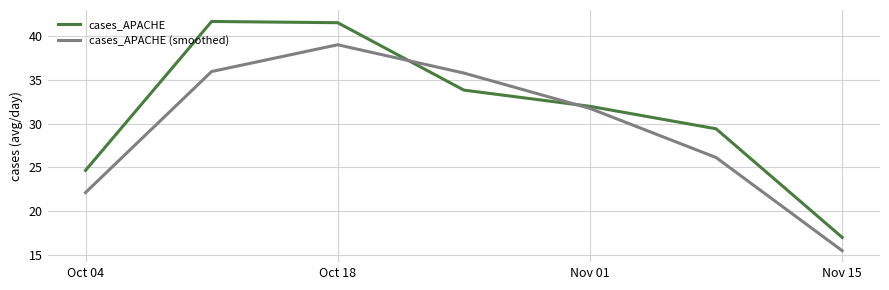

Reading left to right, transcribe all the data shown in this chart.

cases_APACHE: 24.7	41.7	41.6	33.9	32.0	29.4	17.0
cases_APACHE (smoothed): 22.1	36.0	39.0	35.8	31.8	26.1	15.5